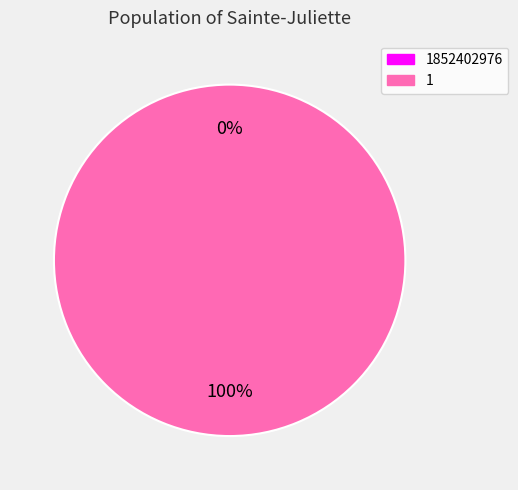

Which category has the smallest portion of the pie?

1852402976